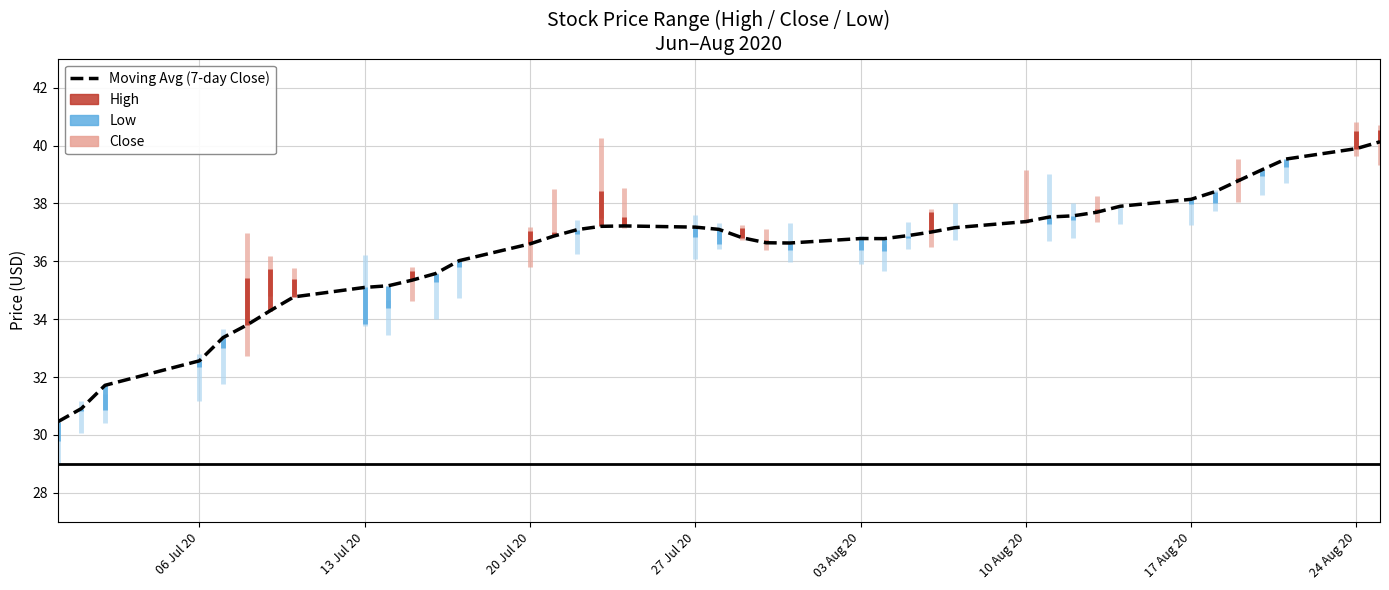

Reading left to right, what are all the values shown in this chart?

30.5	30.9	31.7	32.6	33.4	33.8	34.3	34.8	35.1	35.2	35.3	35.6	36.0	36.6	36.9	37.1	37.2	37.2	37.2	37.1	36.8	36.6	36.6	36.8	36.8	36.9	37.0	37.2	37.4	37.5	37.6	37.7	37.9	38.1	38.4	38.8	39.2	39.5	39.9	40.1